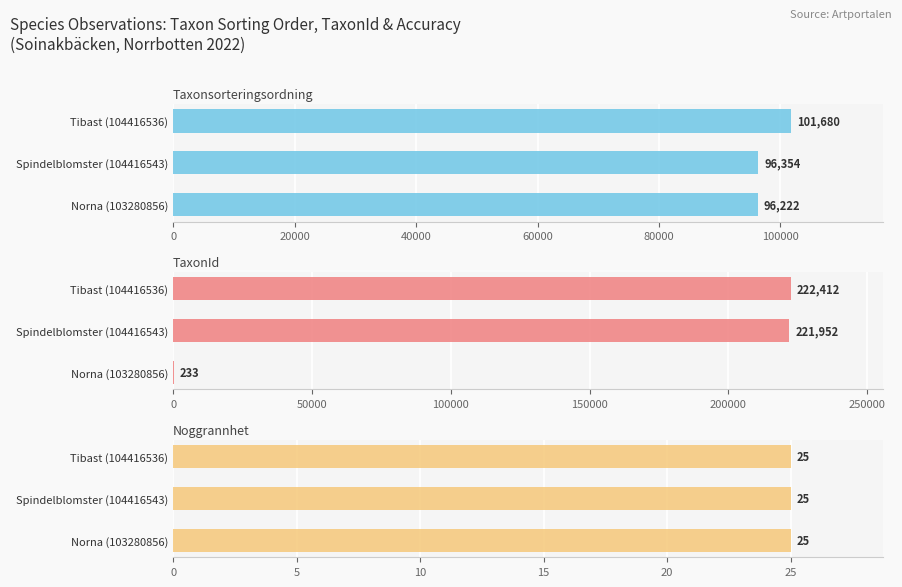

Rank the series by their average value, from lowest to highest.

Noggrannhet, Taxonsorteringsordning, TaxonId